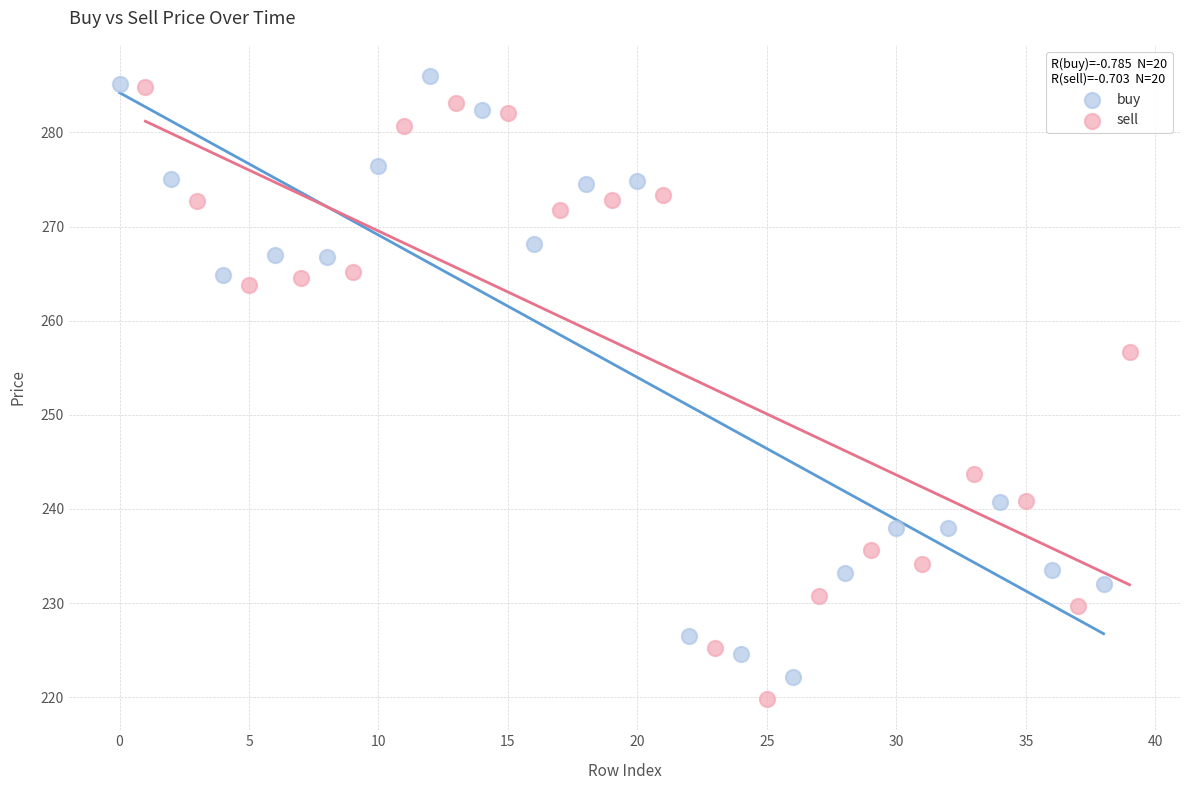

What are all the series names shown in the legend?

buy, sell